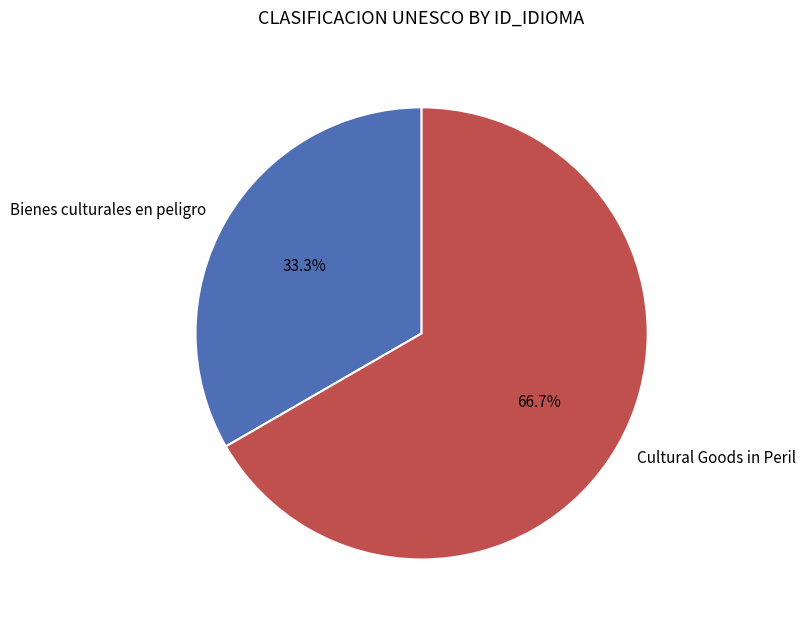

What portion of the pie excludes Cultural Goods in Peril?

33.3%